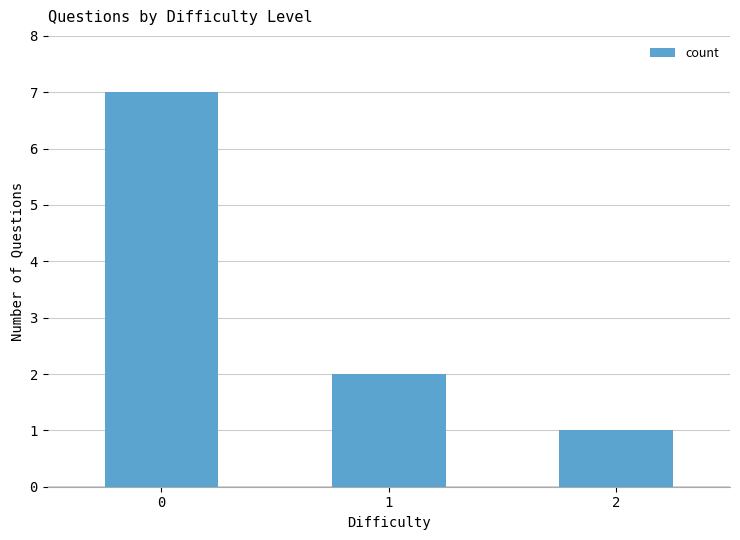

How many bars are there in total?

3